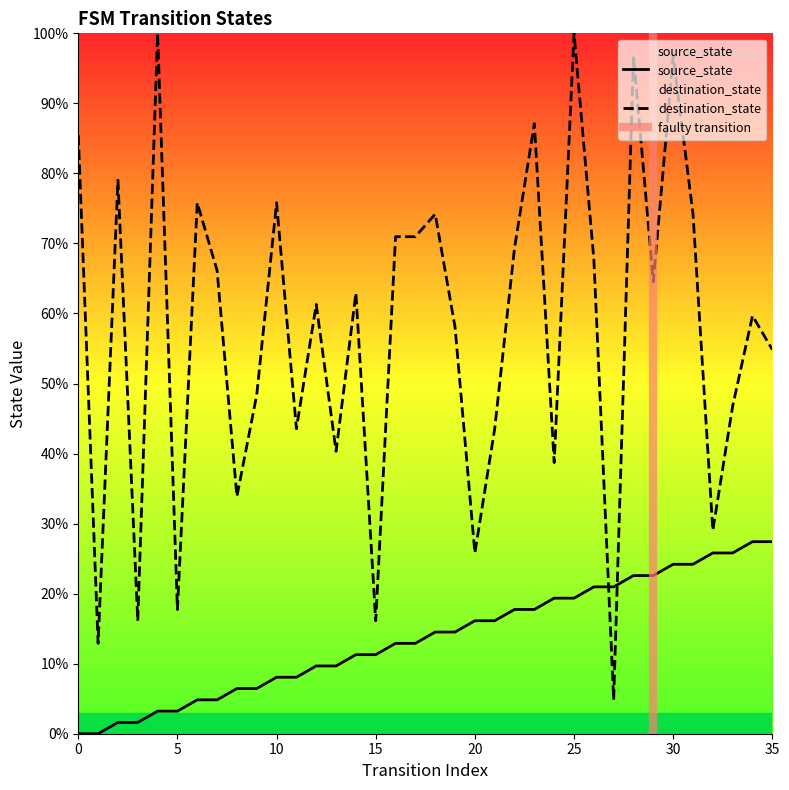

How many data points does each series have?

36